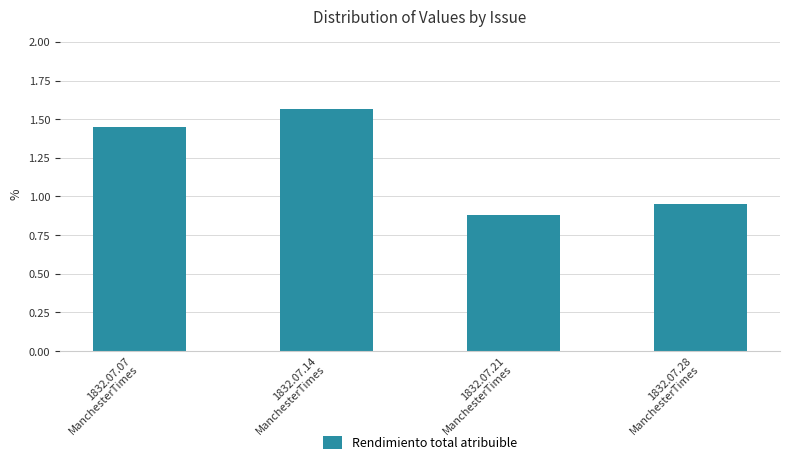

What is the difference between the maximum and minimum values?

0.7